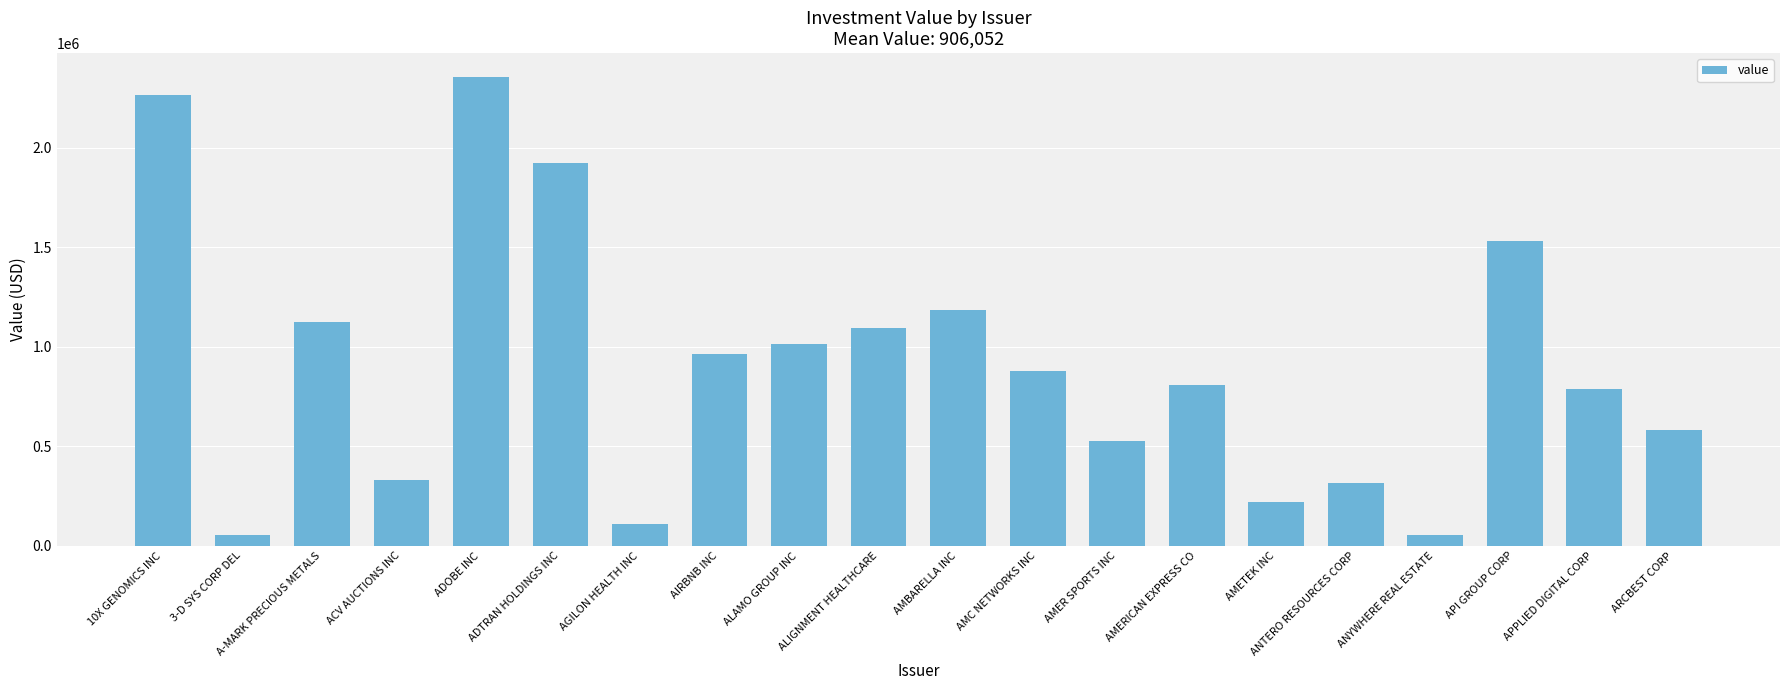

What is the change in value from 3-D SYS CORP DEL to AMERICAN EXPRESS CO?

+750081